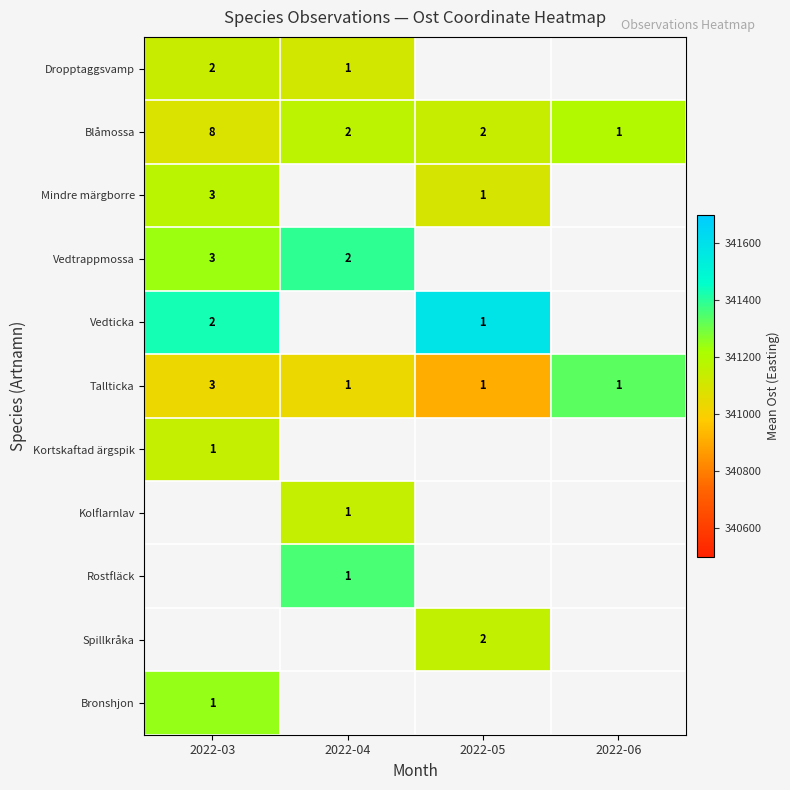

Read the Mindre märgborre value at 2022-03.

341173.5